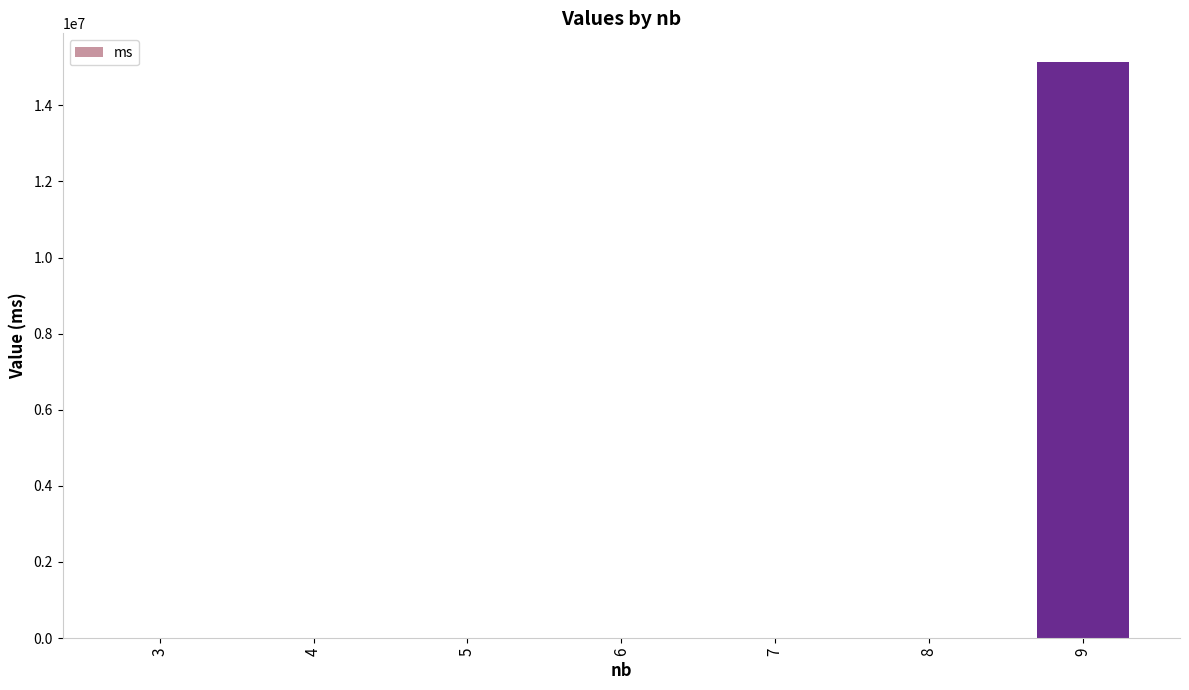

What is the greatest value displayed?

15135358.0